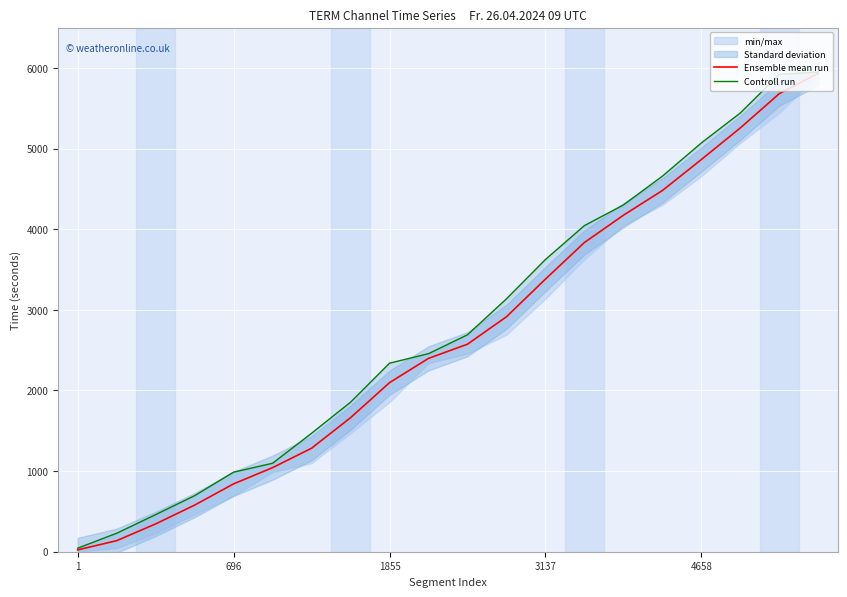

True or false: Ensemble mean run has a value of 3380.5 at 3137.

True